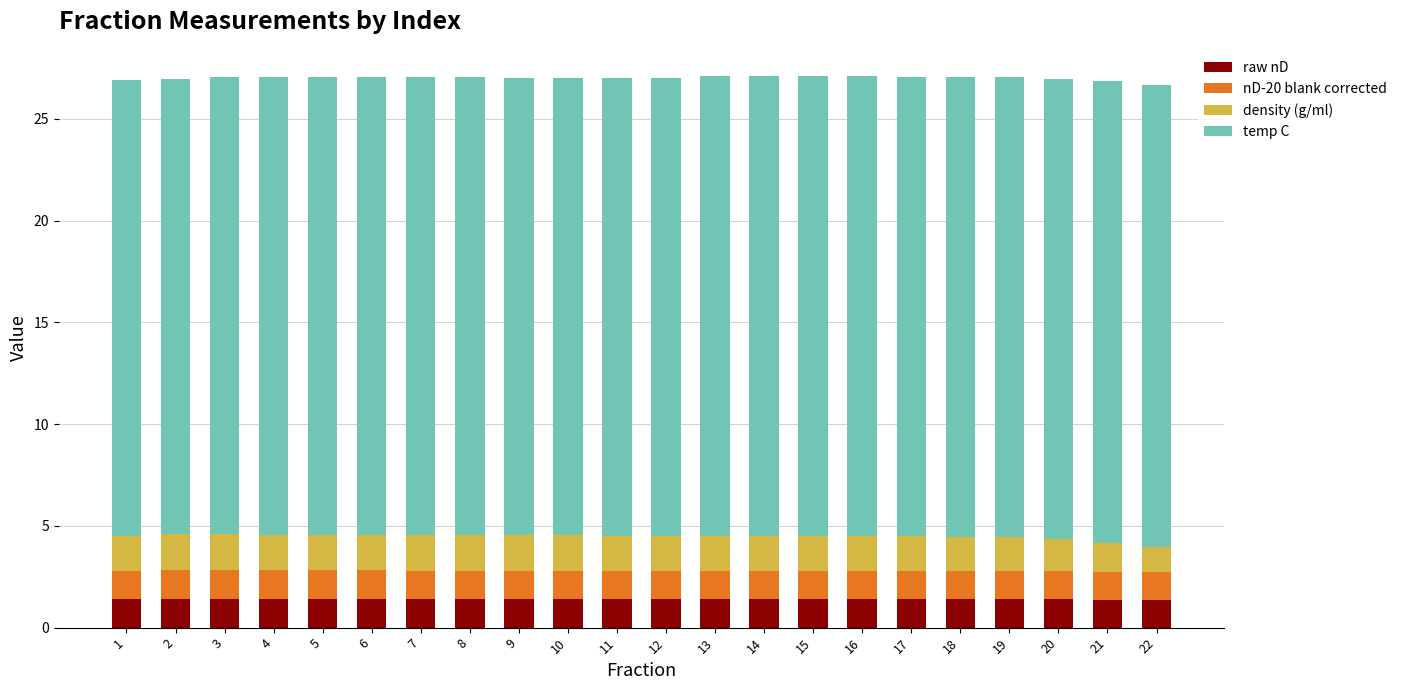

What is the sum of the raw nD values at 22 and 1?

2.8